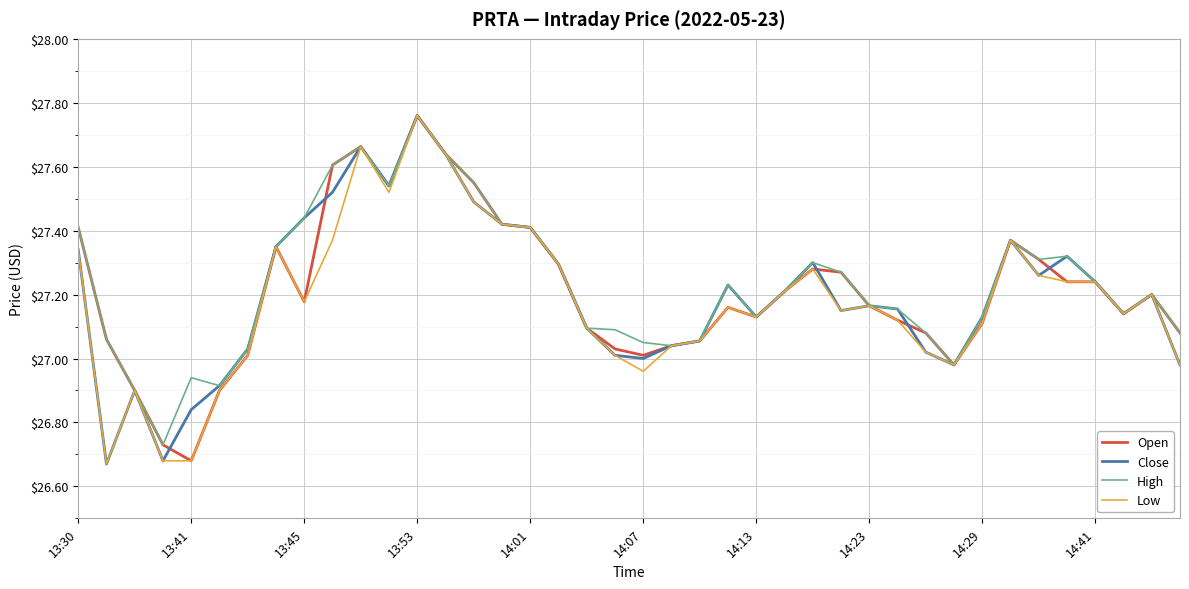

Rank the series by their average value, from highest to lowest.

High, Open, Close, Low